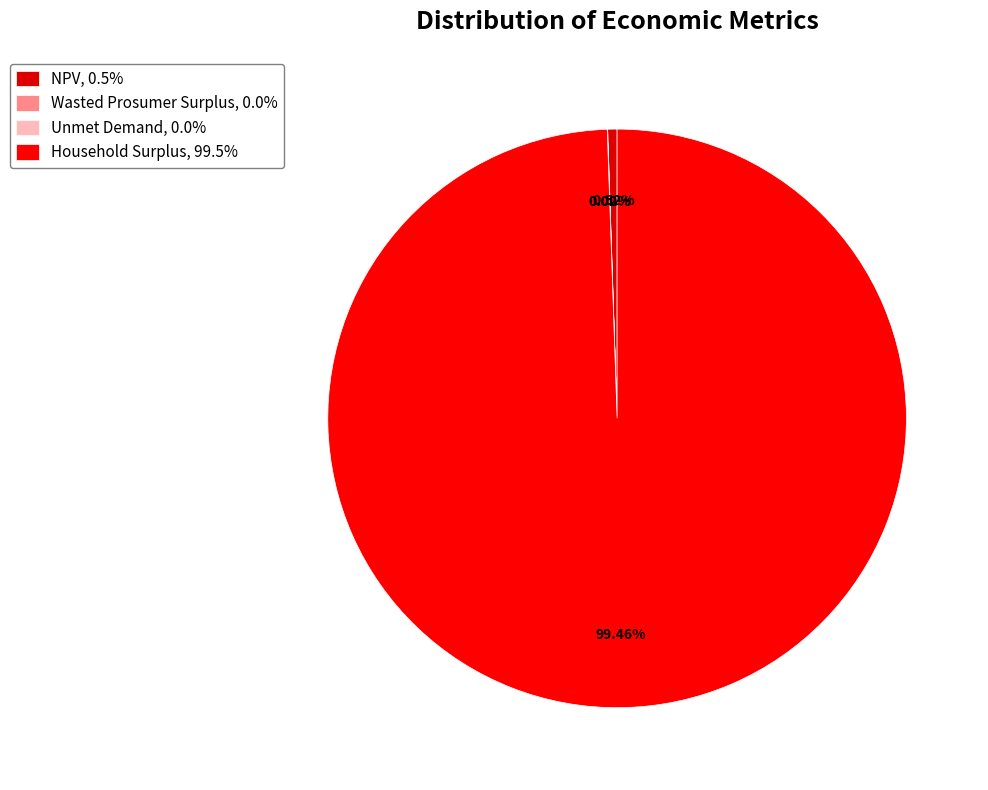

Count the number of slices in the pie.

4